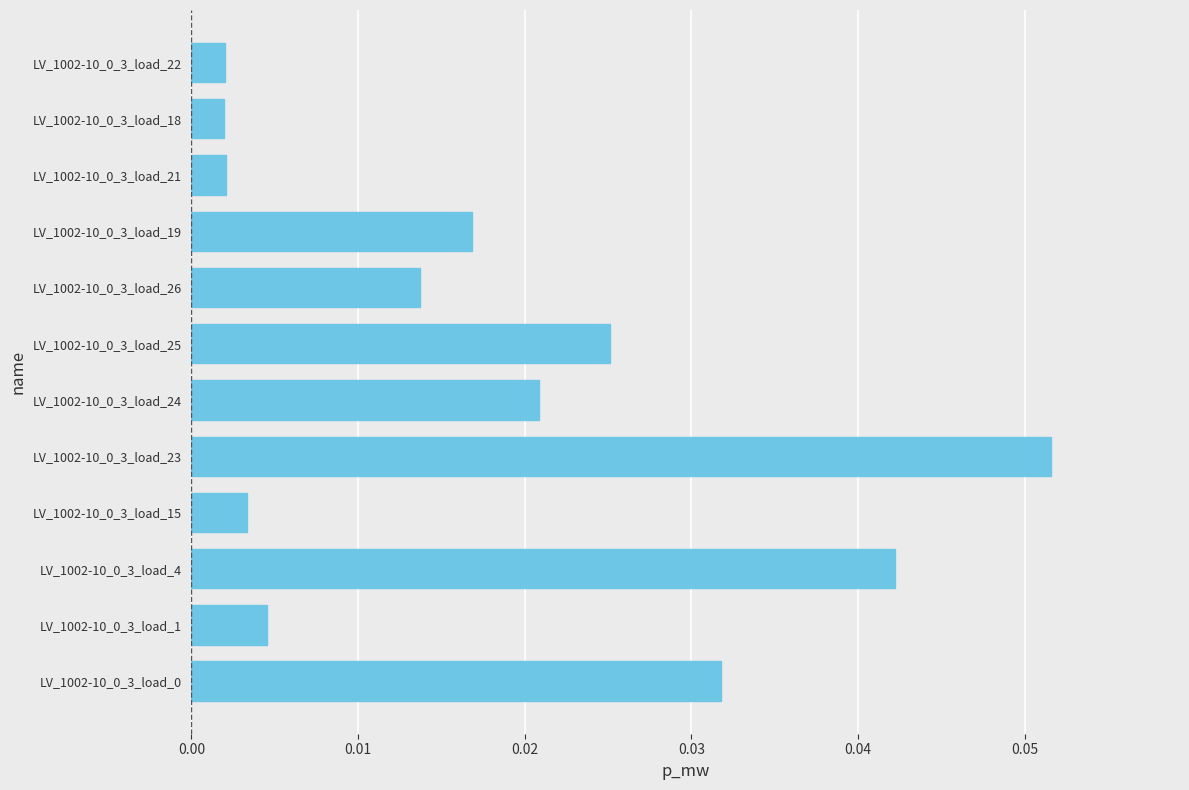

Are the bars grouped side by side (vs. stacked)?

No